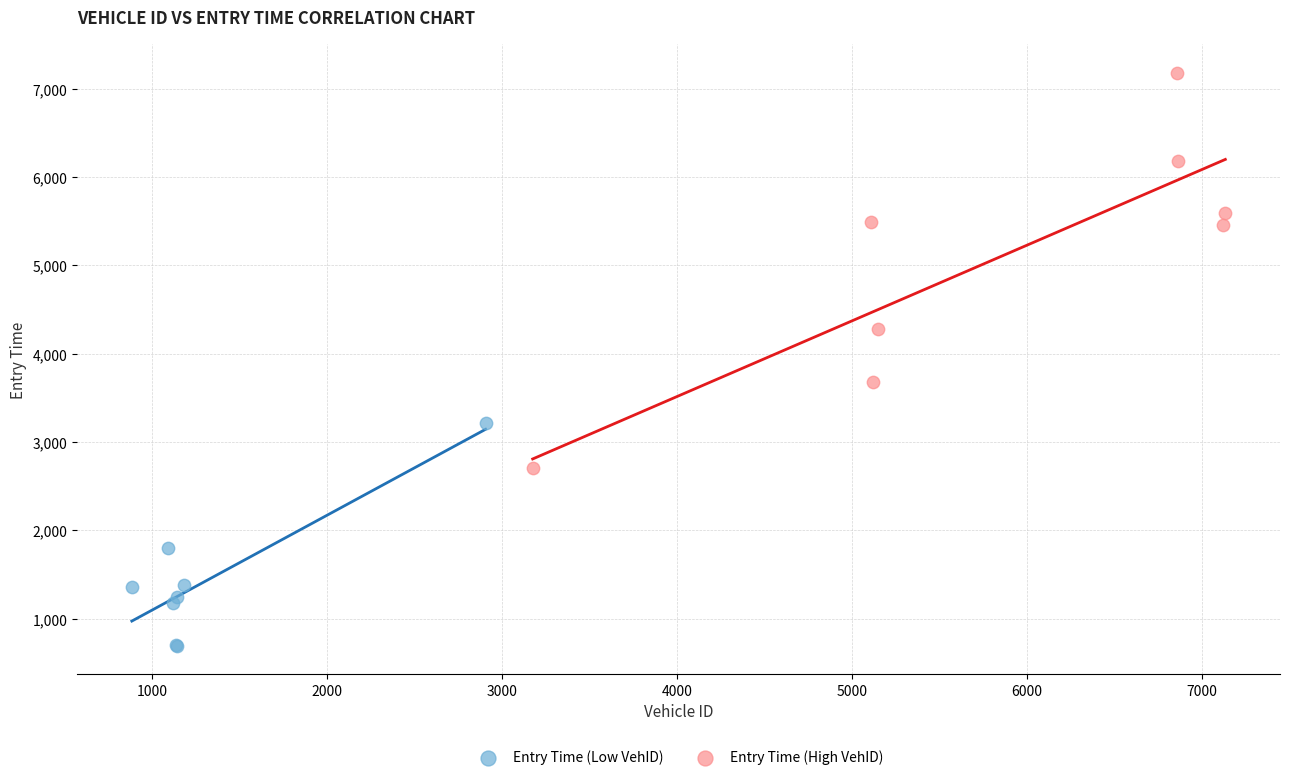

Which series has the largest Y range (max minus min)?

Entry Time (High VehID)